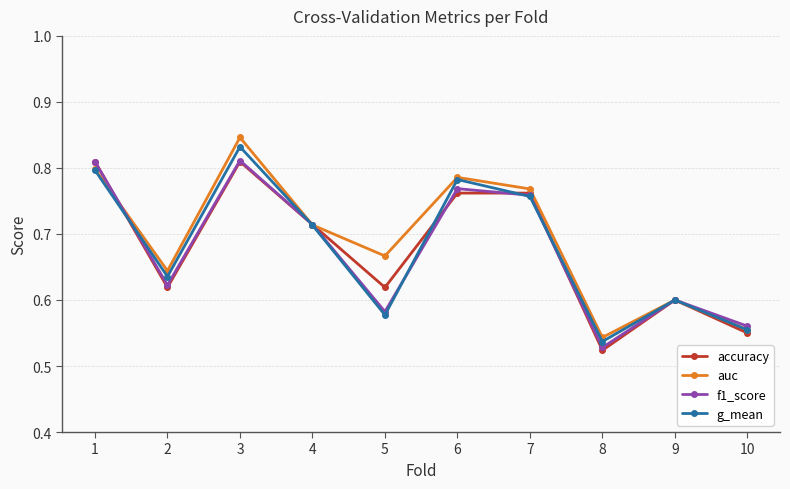

Is this an area chart (filled region under the line)?

No